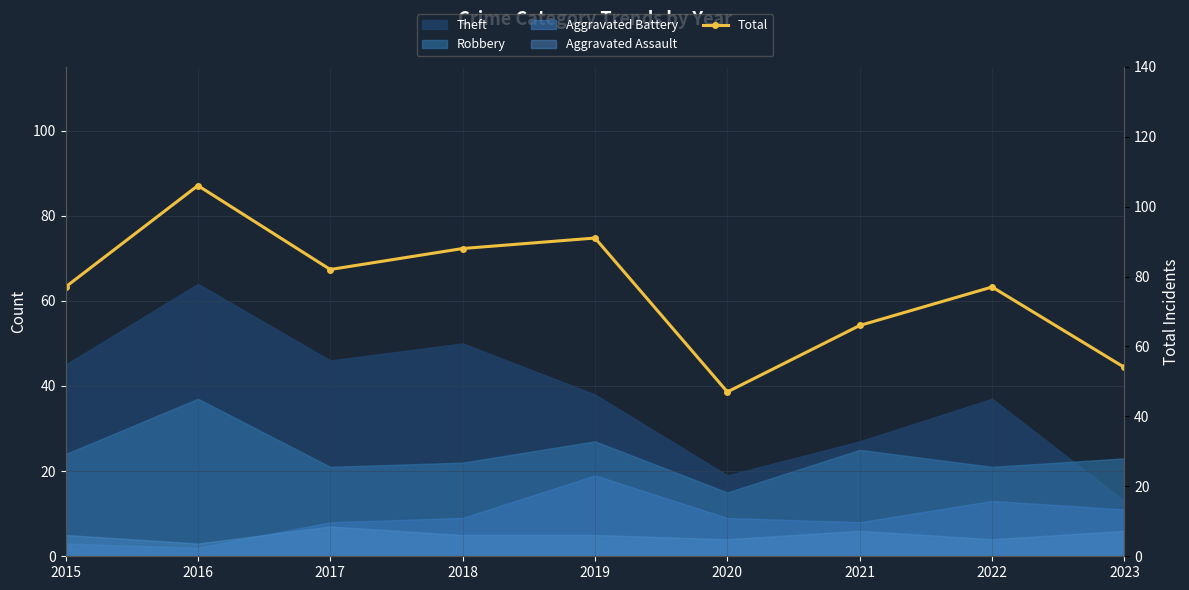

What is the minimum value shown in the chart?

47